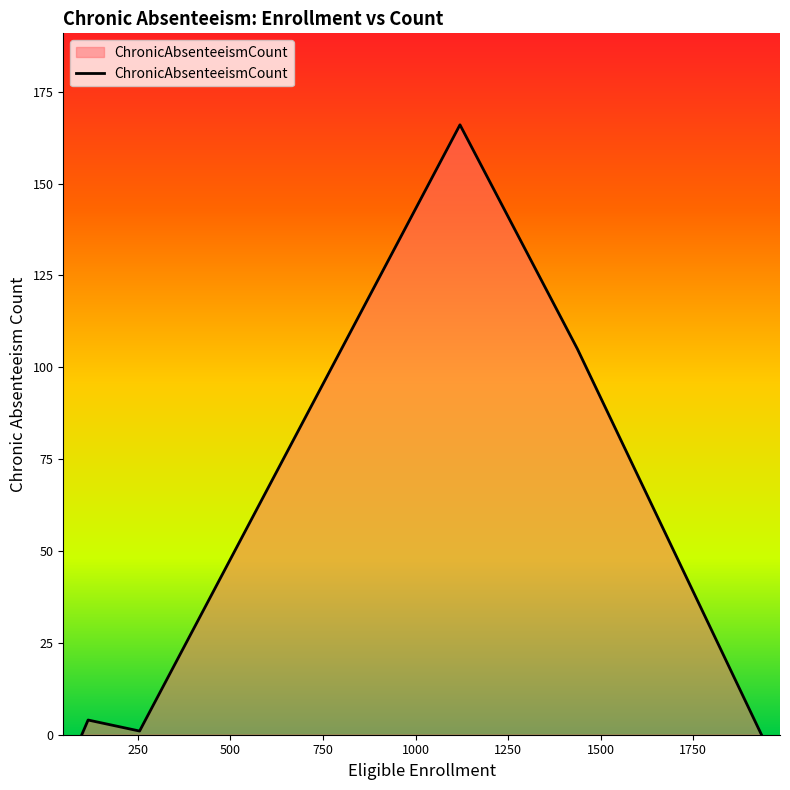

What is the maximum value shown in the chart?

166